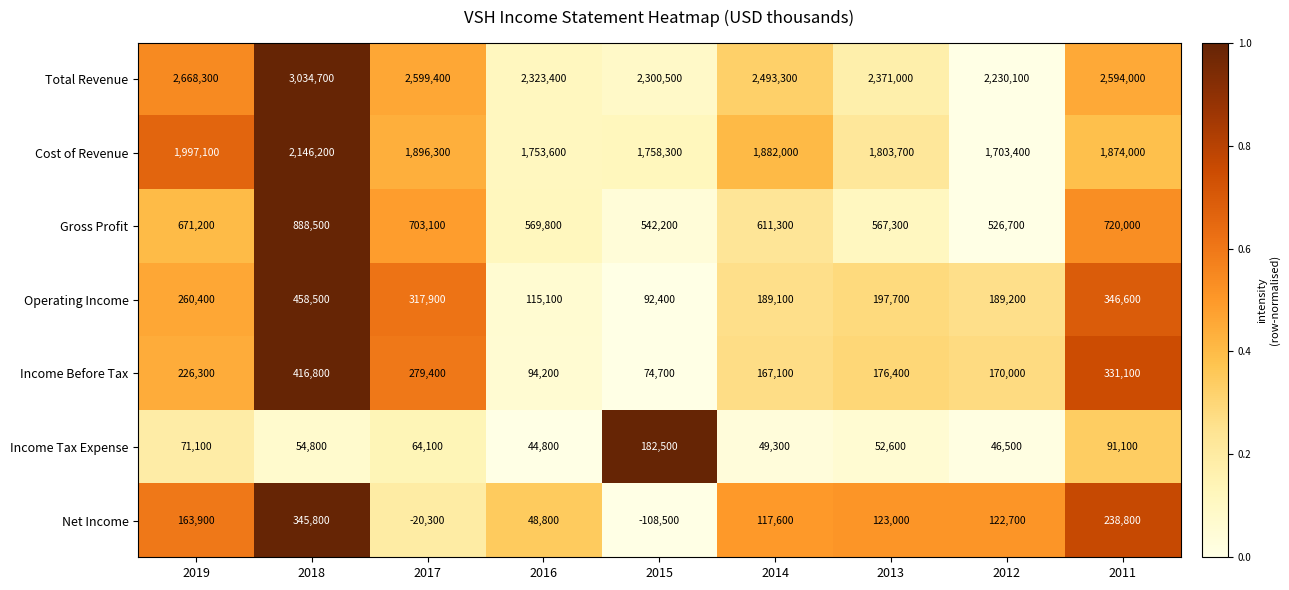

What is the average value of the Operating Income series?

240767